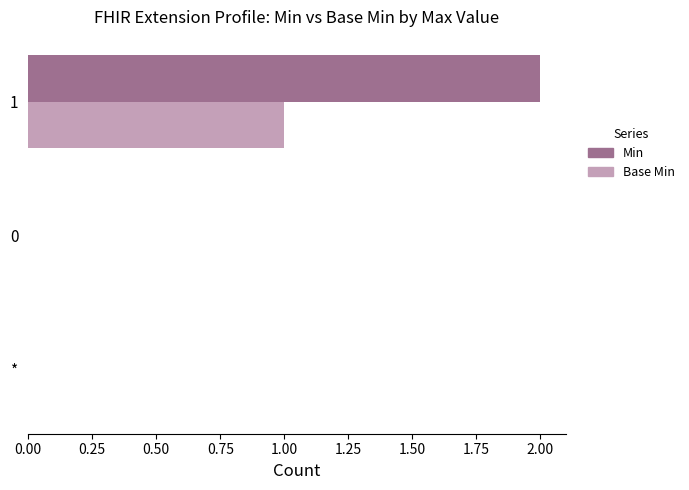

The value of Base Min at 1 is 1. True or false?

True